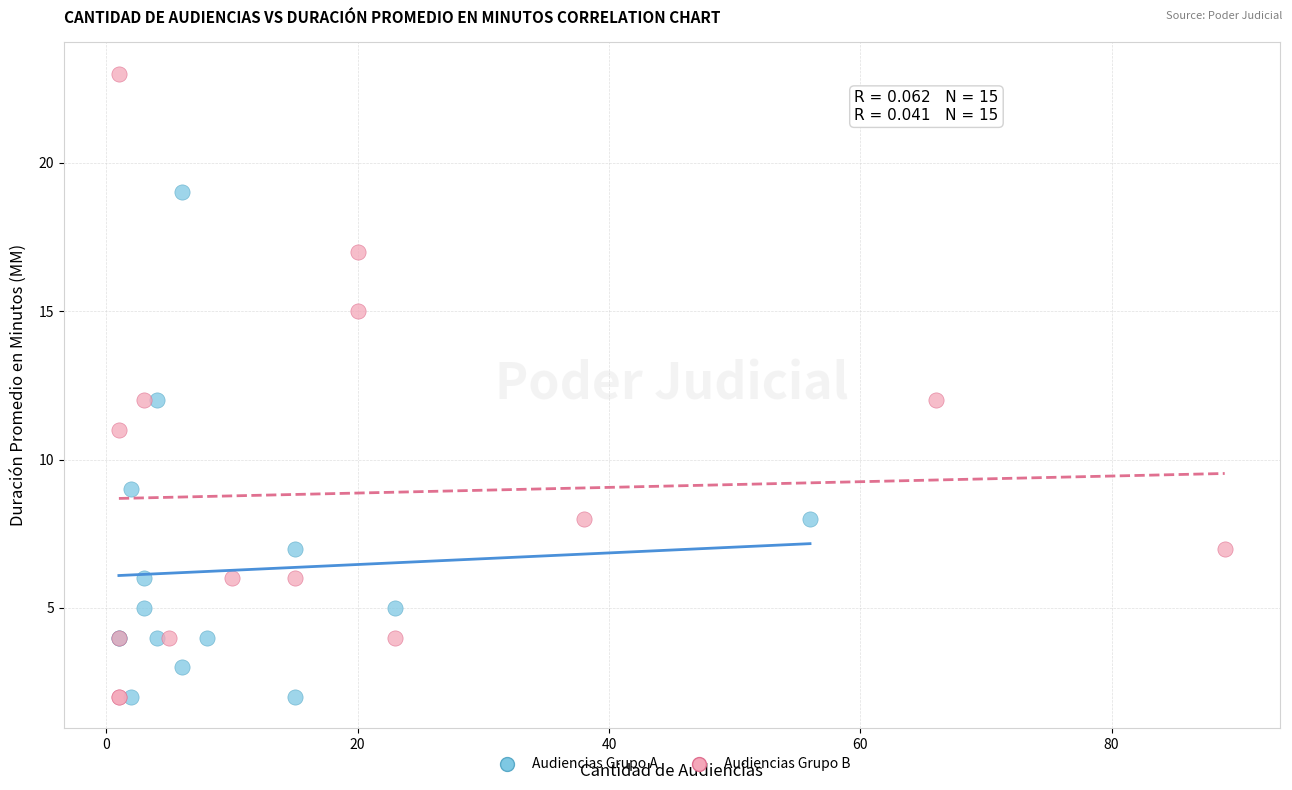

Which series has the largest Y range (max minus min)?

Audiencias Grupo B